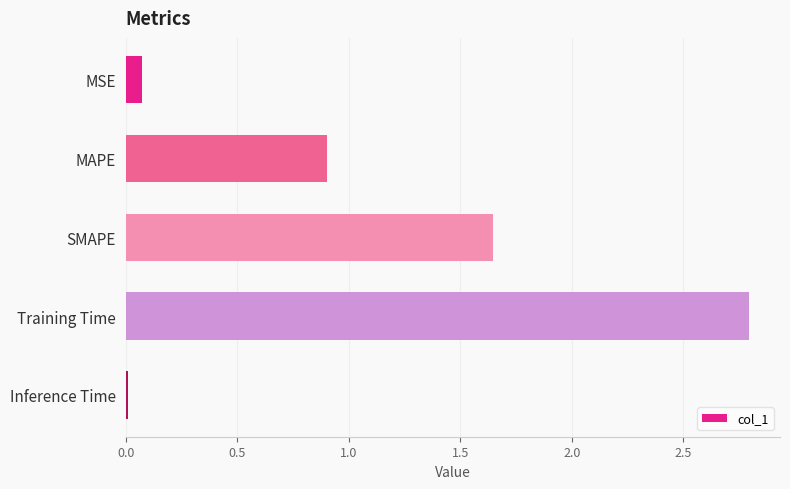

What is the approximate value at MAPE?

0.9